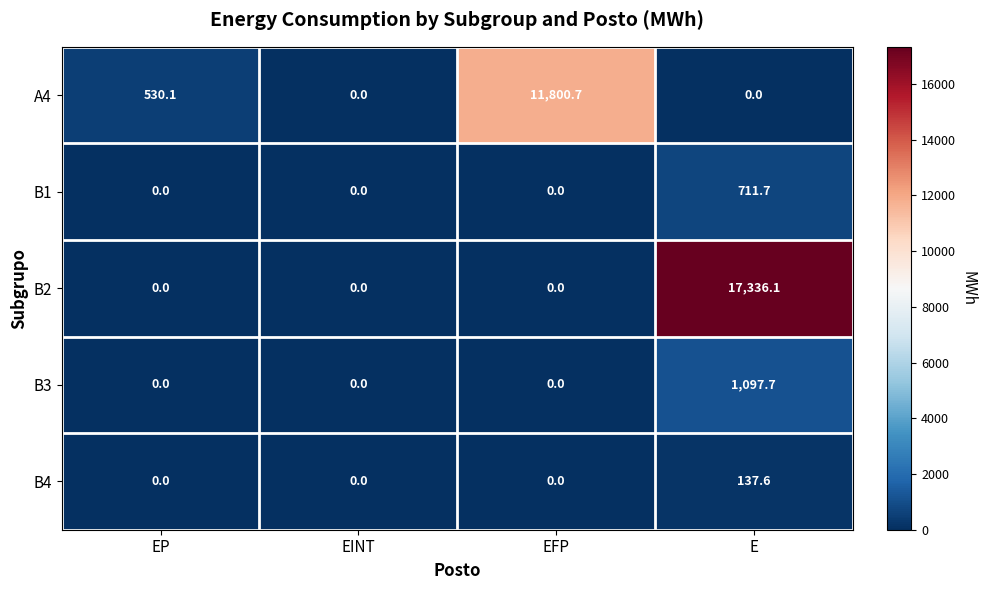

The value of B4 at EP is 75.8. True or false?

False